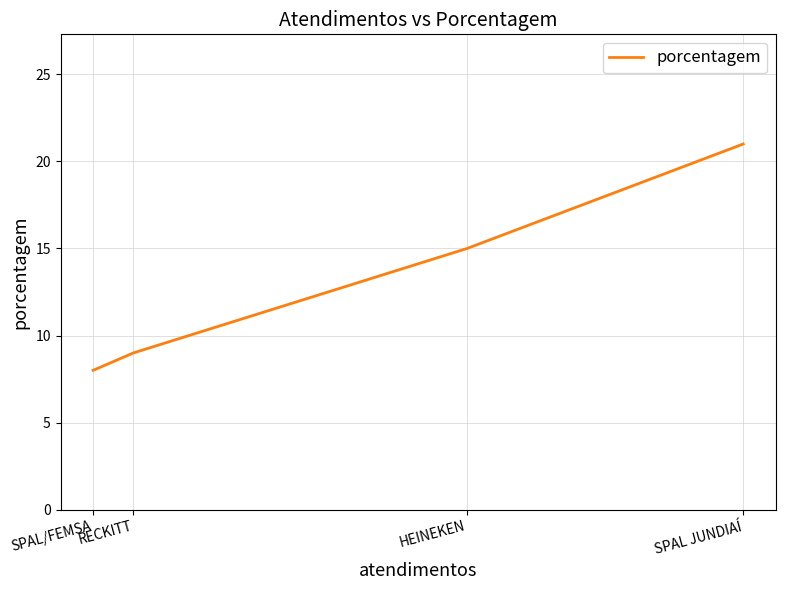

What is the ratio of the value at RECKITT to the value at HEINEKEN?

0.6